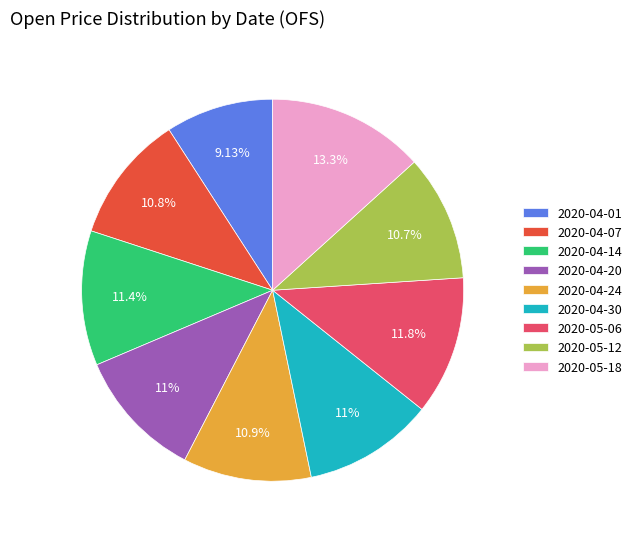

Which category has the smallest portion of the pie?

2020-04-01